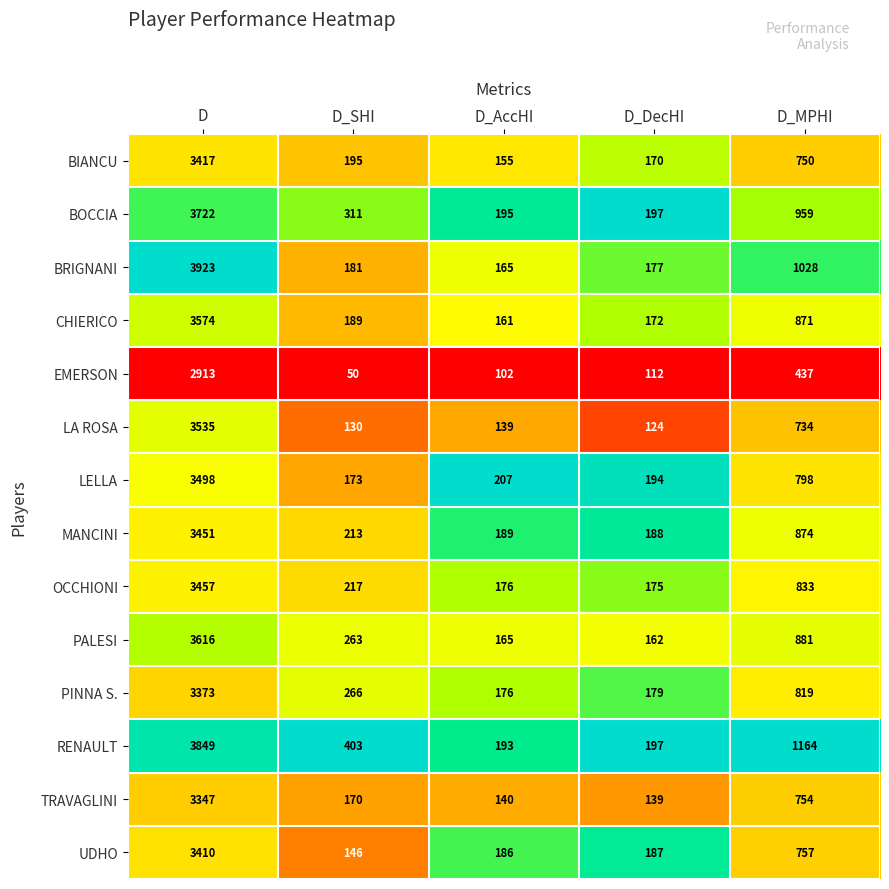

At which label does LELLA first exceed 207?

D